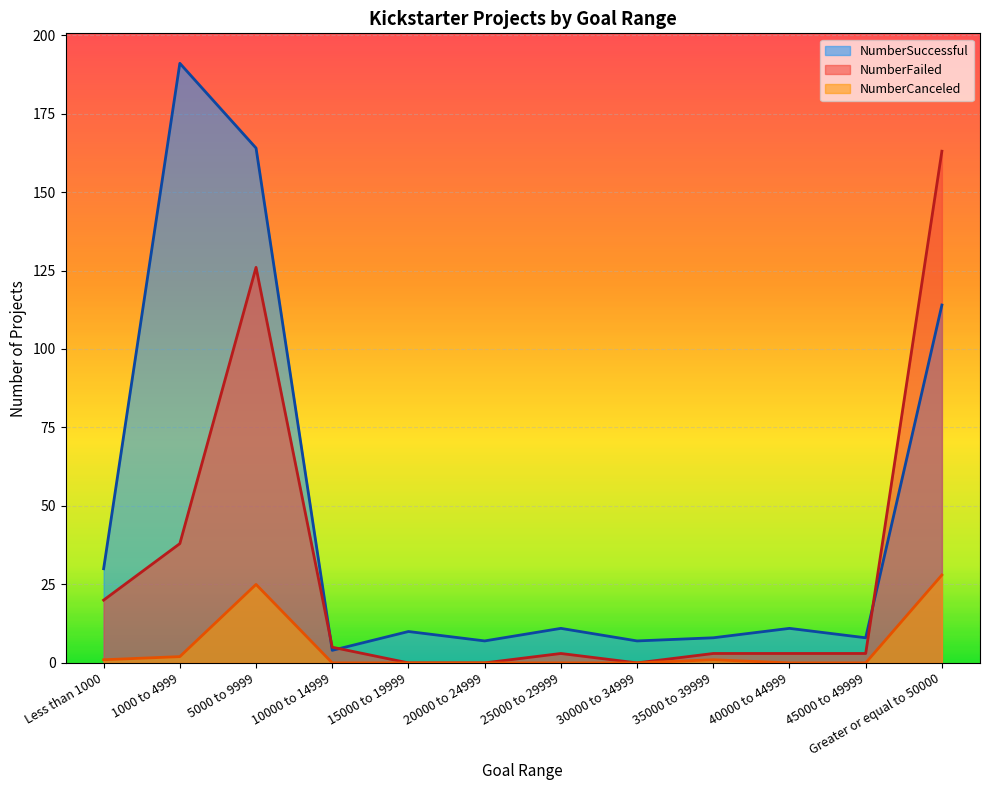

What is the label of the 12th point from the left?

Greater or equal to 50000